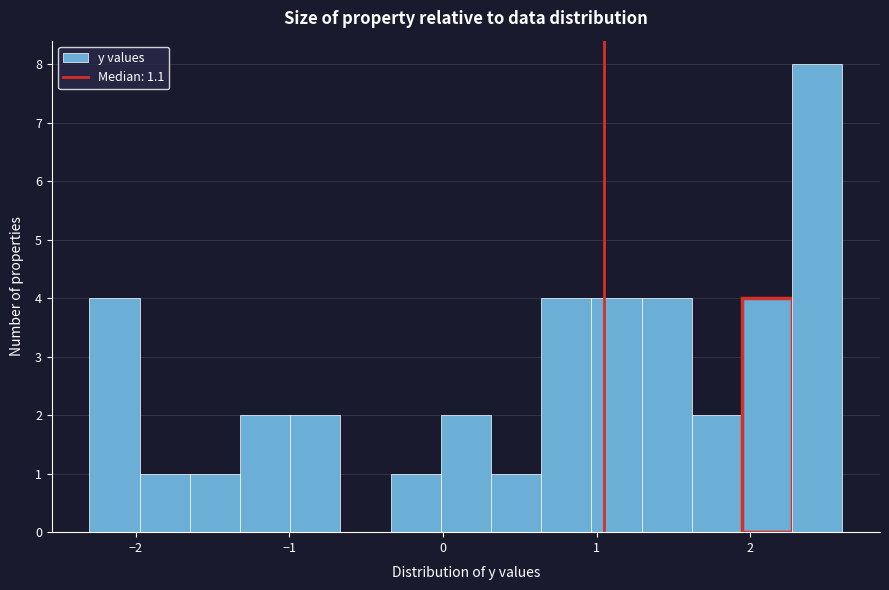

Read against the x-axis, roughly where is the centre of the tallest bar?

2.4